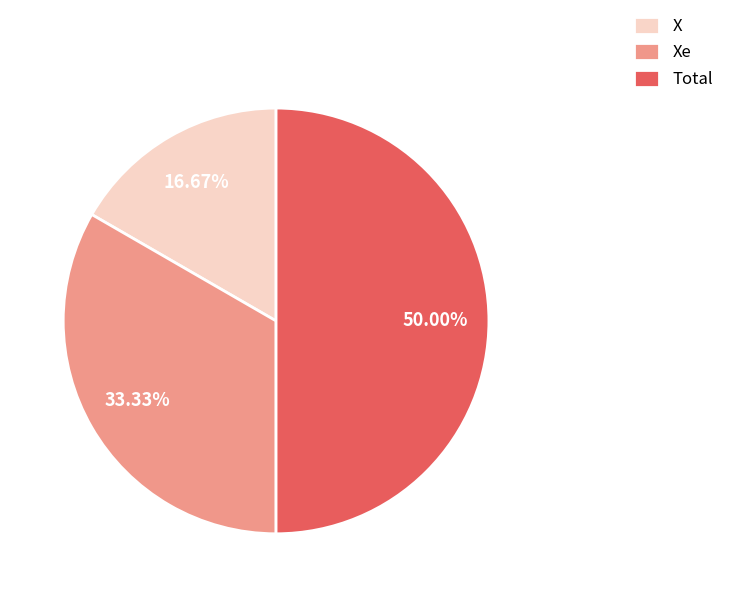

What is the smallest slice in the pie chart?

X